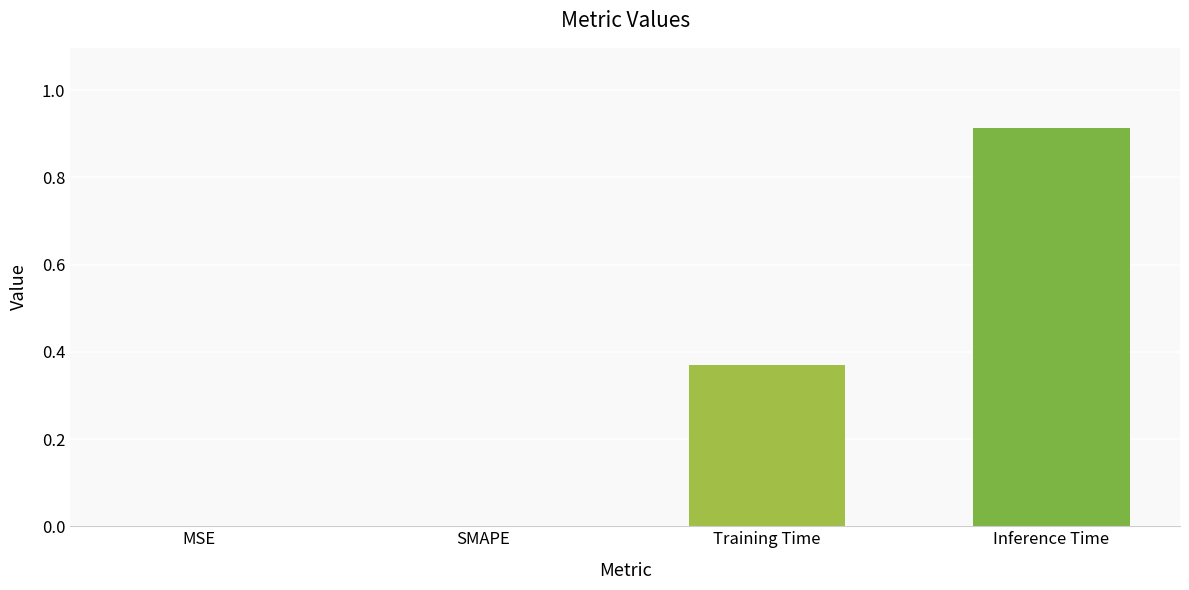

What is the average value?

0.3